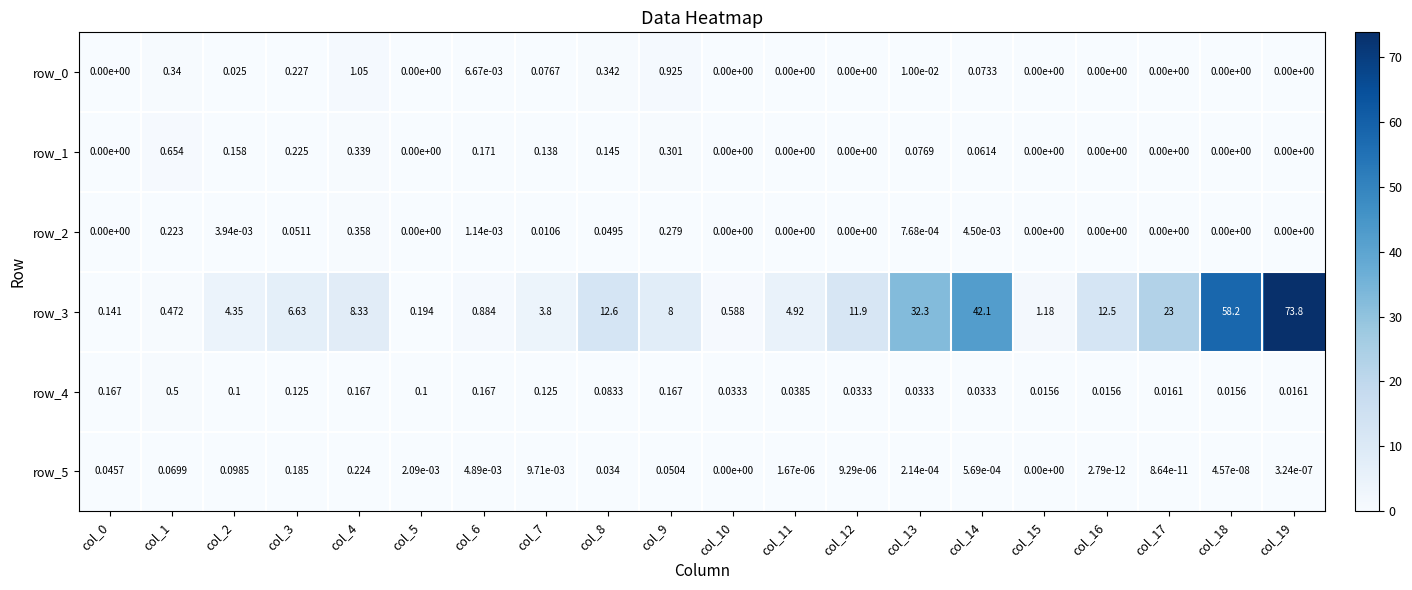

How many data points does each series have?

20